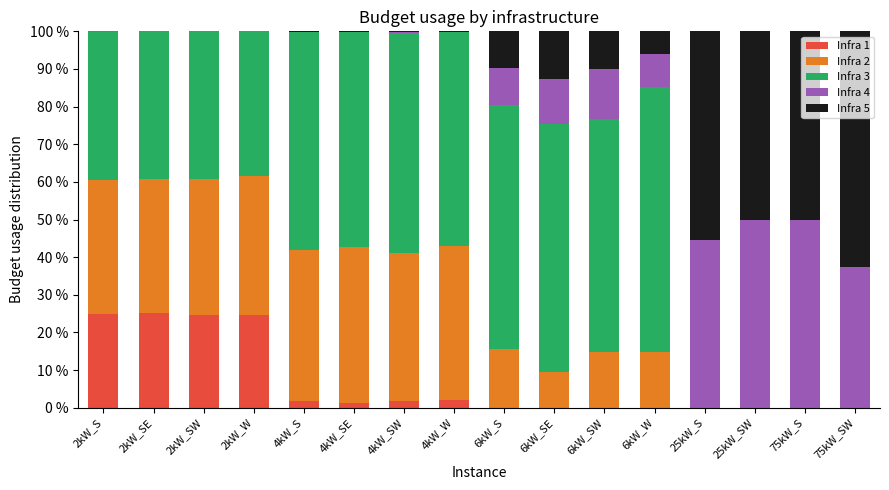

What is the total value across all series at 6kW_S?

100.0